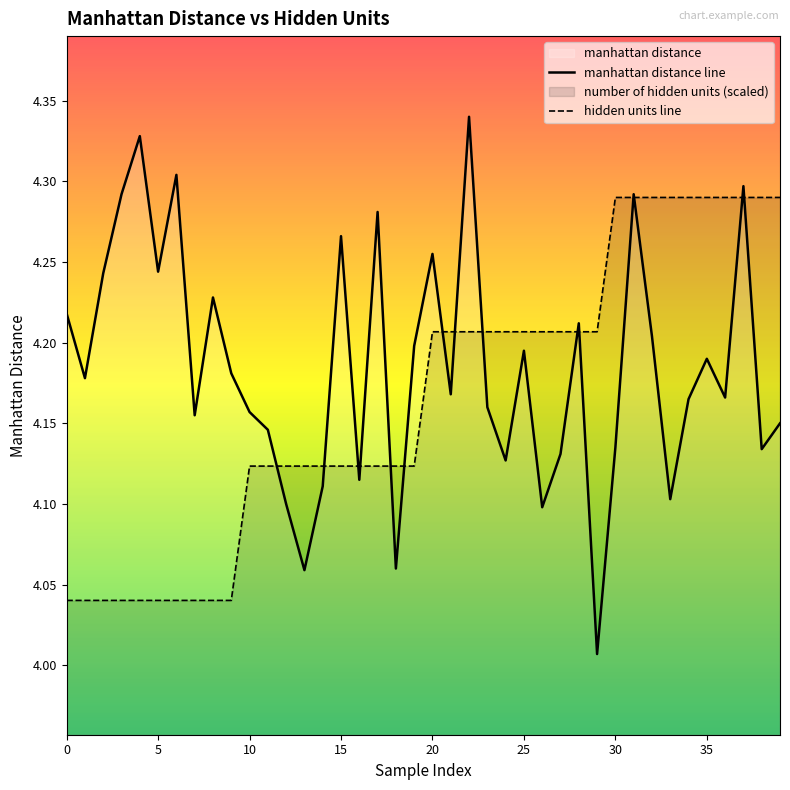

What is the difference between the manhattan distance line values at 32 and 22?

0.1